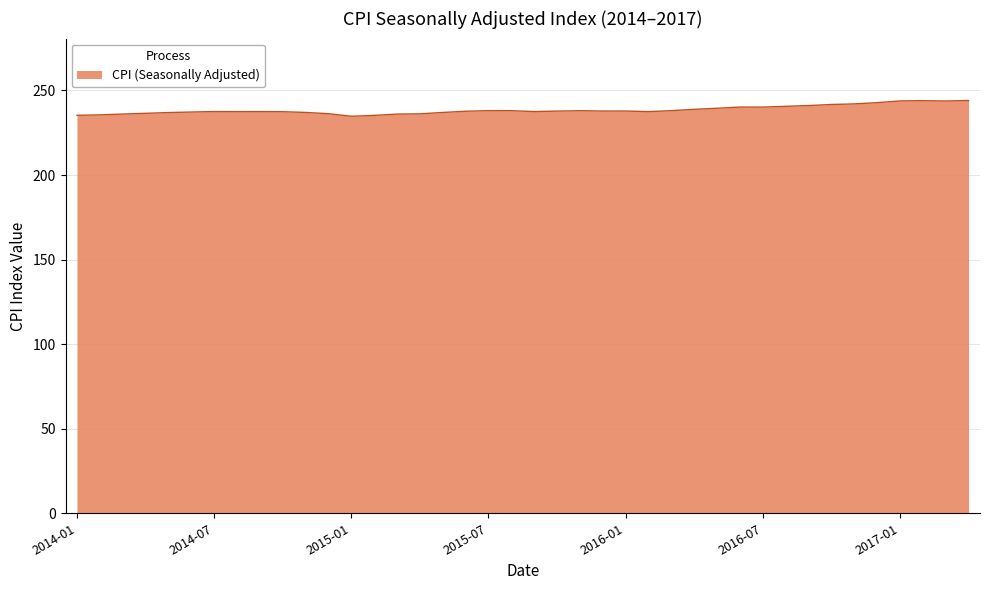

What is the difference between the maximum and minimum values?

9.3